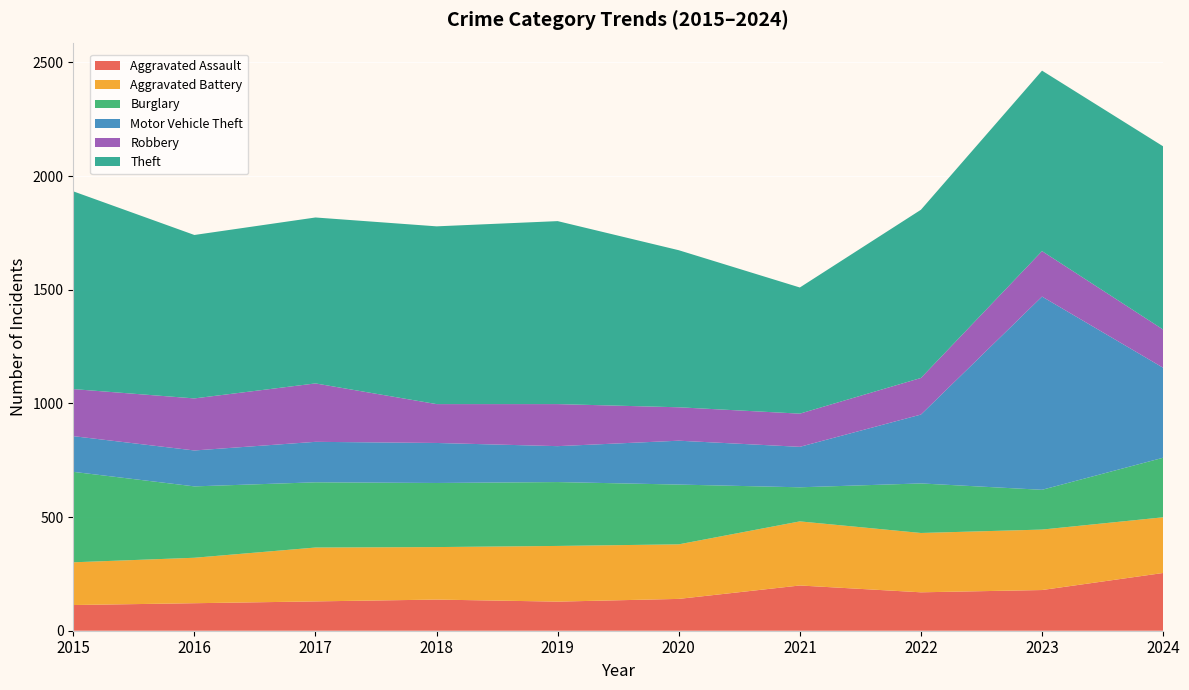

Reading right to left, extract all data points from this chart.

Aggravated Assault: 2024=254	2023=179	2022=169	2021=199	2020=140	2019=128	2018=137	2017=129	2016=121	2015=113
Aggravated Battery: 2024=245	2023=266	2022=261	2021=282	2020=240	2019=245	2018=231	2017=237	2016=200	2015=188
Burglary: 2024=262	2023=175	2022=218	2021=150	2020=263	2019=281	2018=282	2017=287	2016=314	2015=398
Motor Vehicle Theft: 2024=396	2023=850	2022=303	2021=178	2020=193	2019=158	2018=176	2017=178	2016=158	2015=157
Robbery: 2024=168	2023=200	2022=161	2021=146	2020=147	2019=185	2018=171	2017=257	2016=229	2015=207
Theft: 2024=806	2023=794	2022=740	2021=555	2020=691	2019=805	2018=782	2017=730	2016=719	2015=870